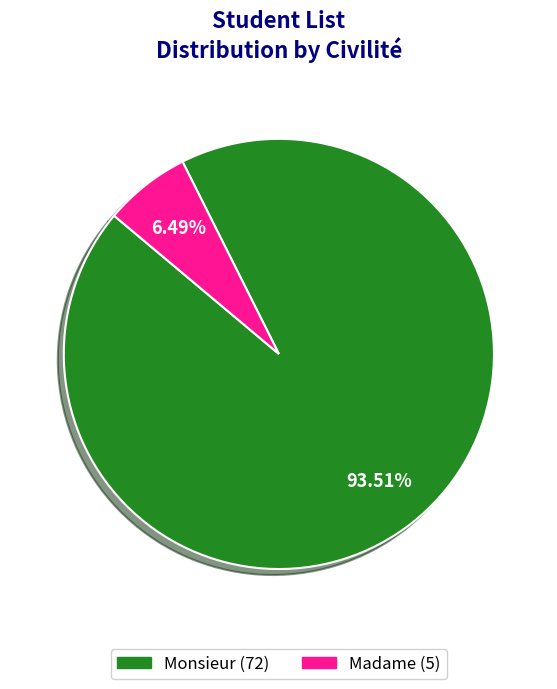

To the nearest percent, what portion does Madame represent?

6%